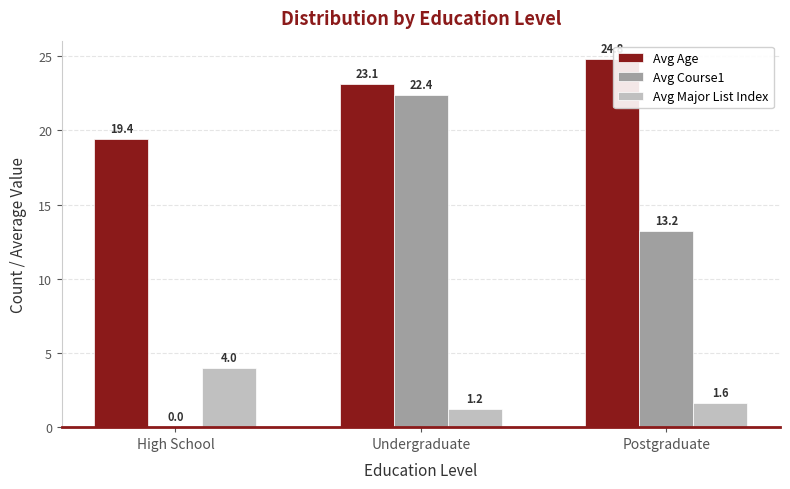

What is the maximum value shown in the chart?

24.8